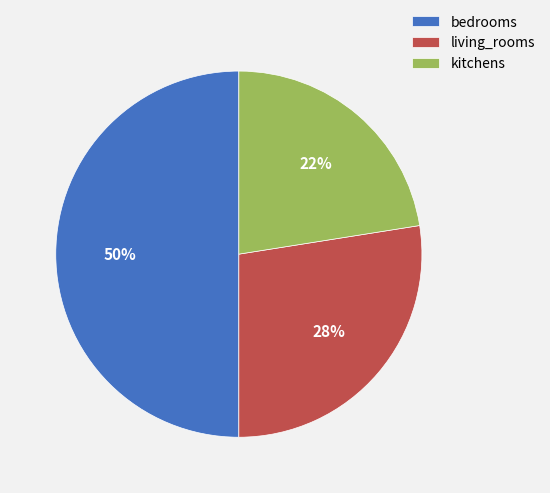

To the nearest percent, what is the average slice percentage?

33%